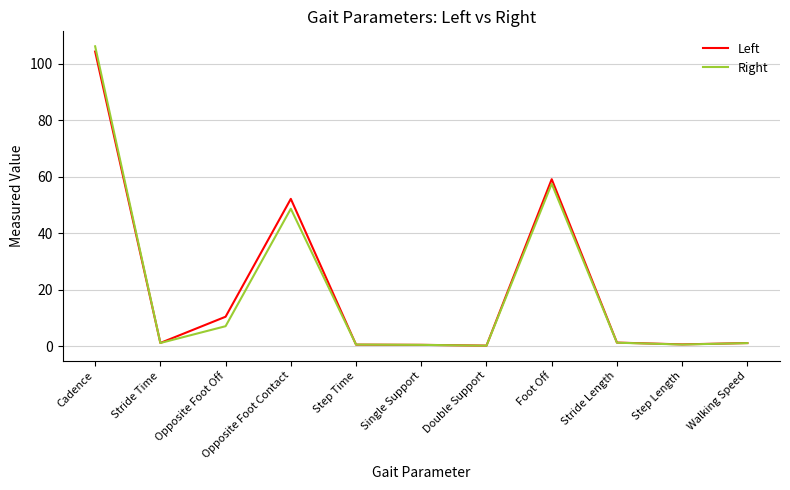

What is the total value across all series at Foot Off?

116.7